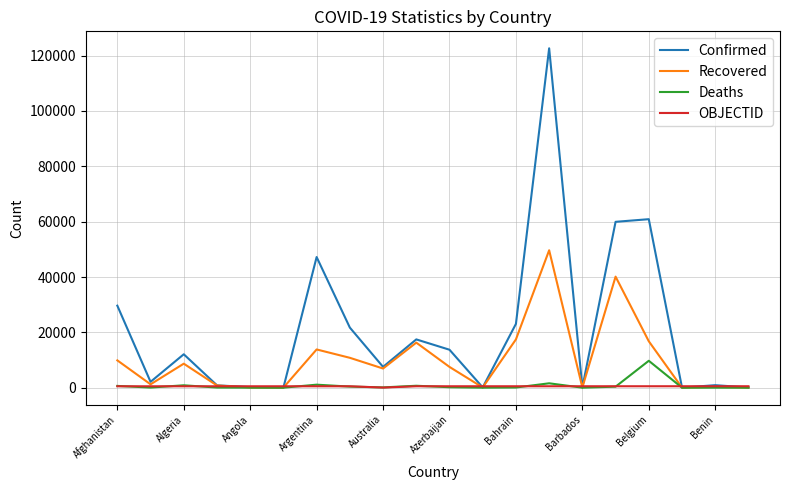

Which series has the largest range (max minus min)?

Confirmed